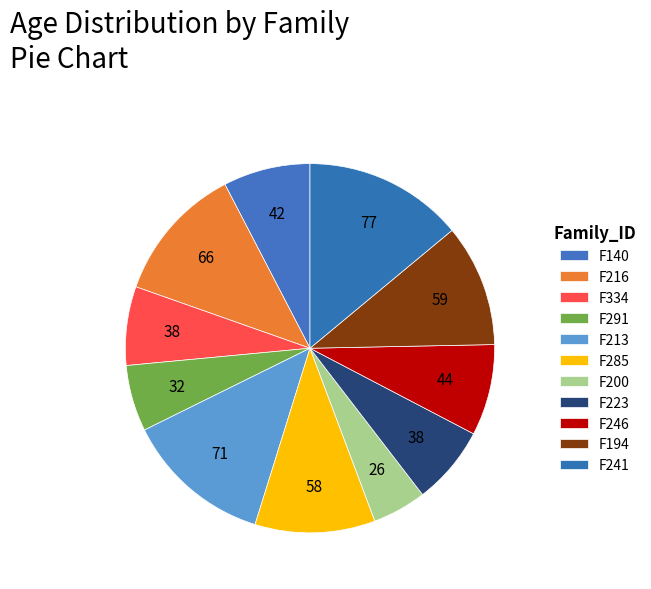

Combined, do F216 and F285 account for over 50%?

No